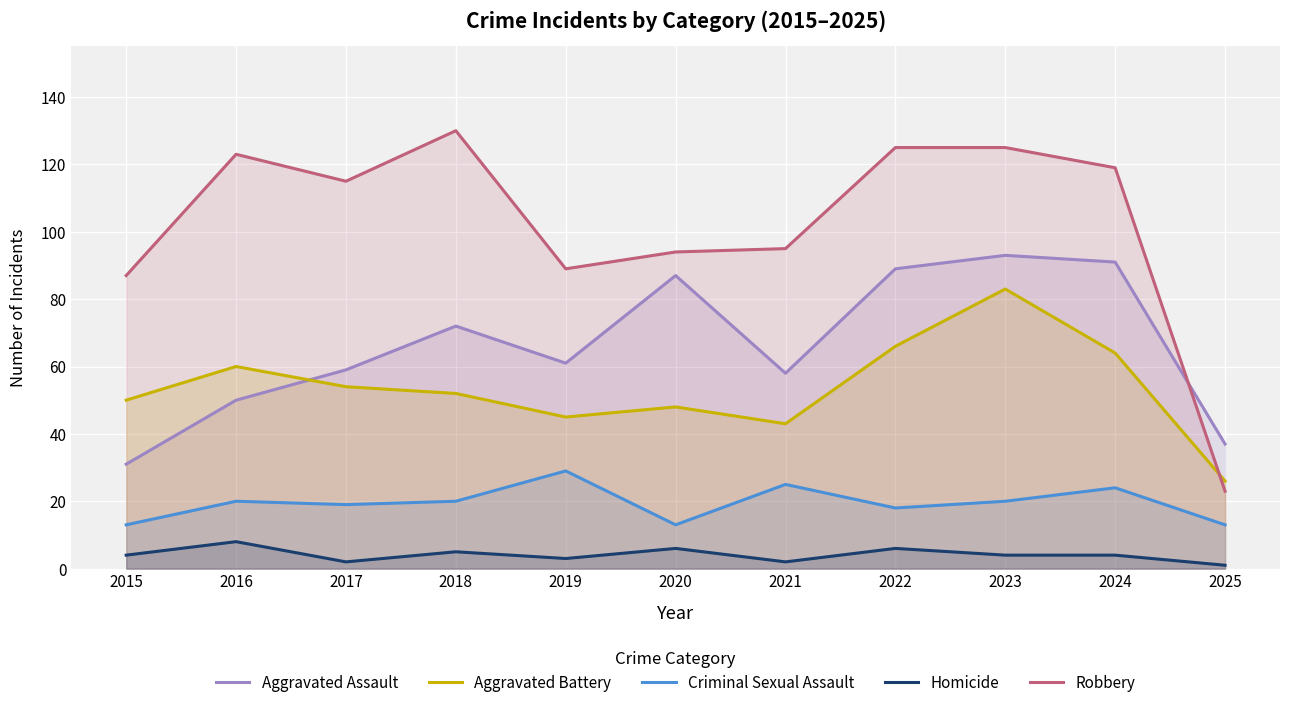

At which category does Homicide reach its first local peak?

2016